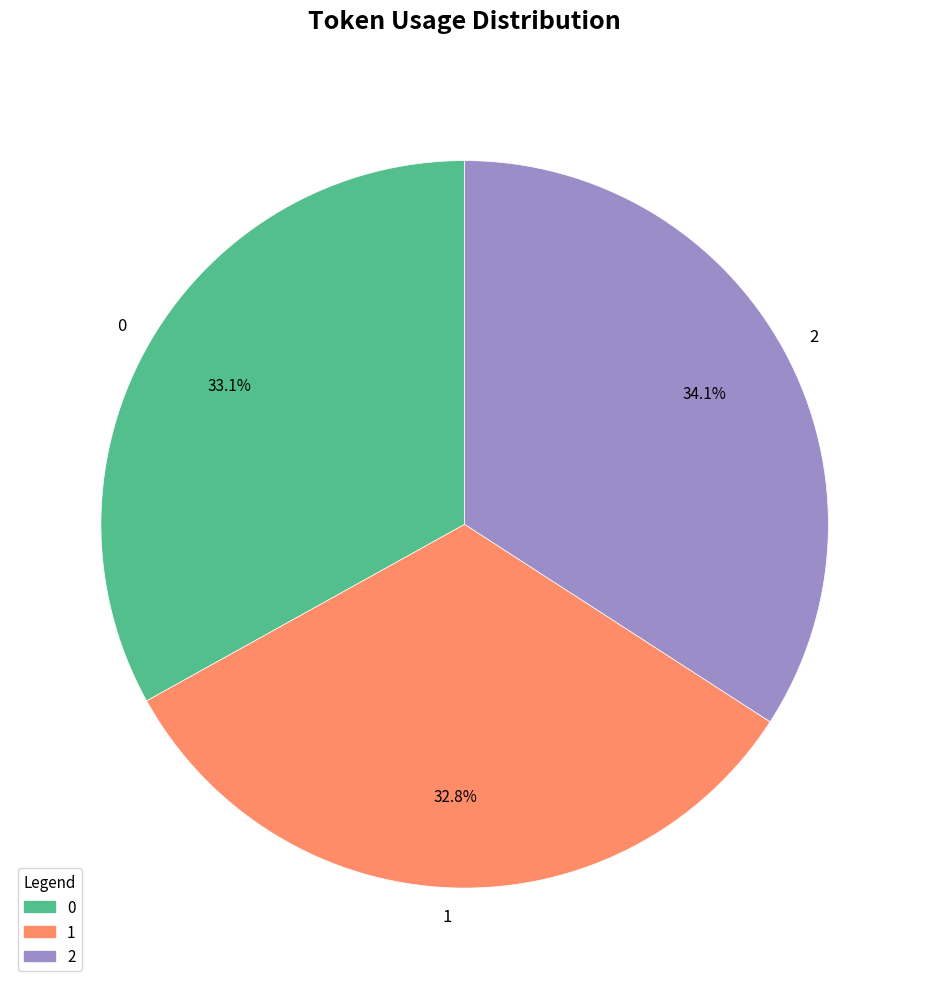

What percentage is the 1 slice, to the nearest percent?

33%